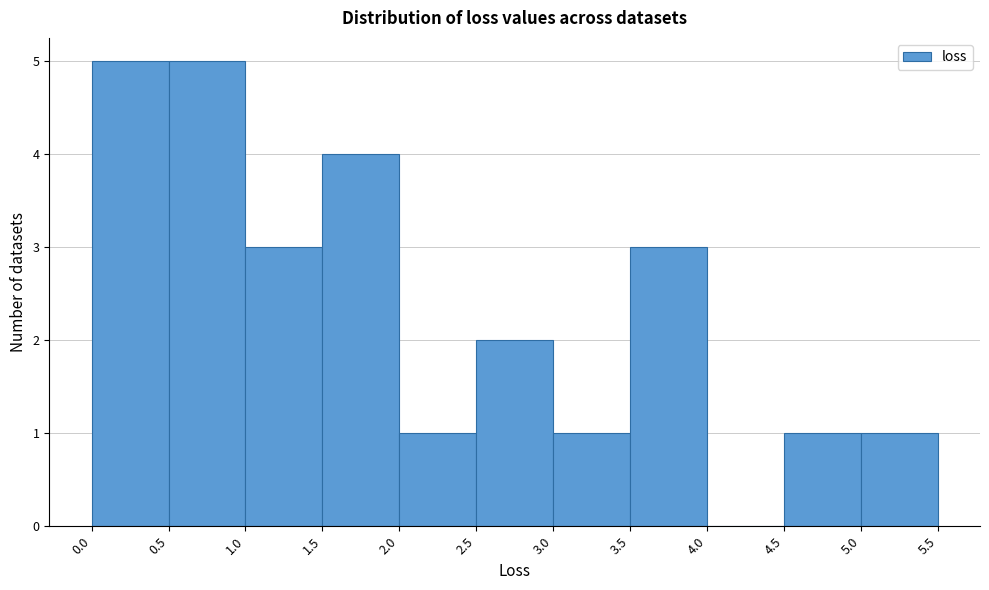

What is the height of the bar covering 2.5 to 3.0 on the x-axis? The values are not printed on the chart, so give them approximately, as read against the axis.

2